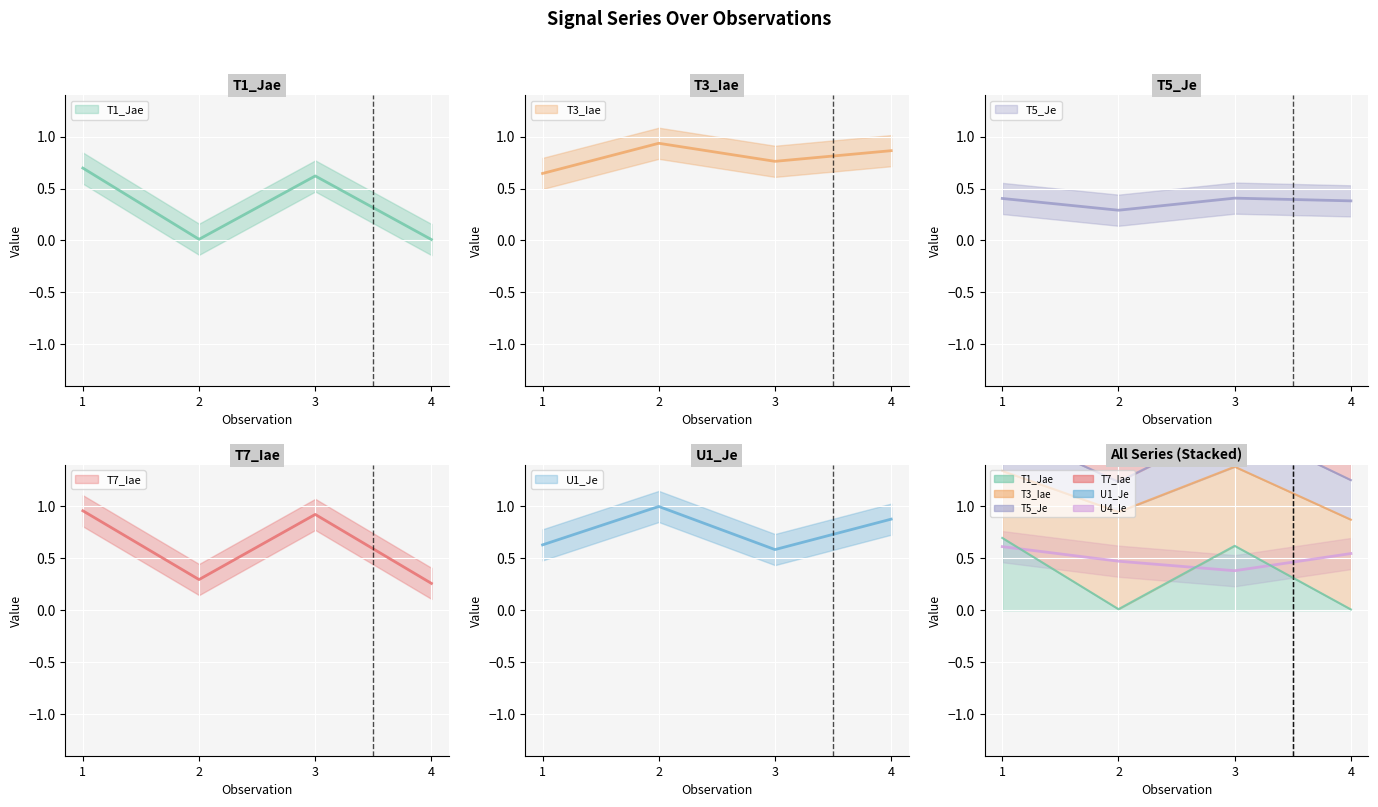

Reading right to left, what are all the values shown in this chart?

T1_Jae: 0.0	0.6	0.0	0.7
T3_Iae: 0.9	0.8	0.9	0.6
T5_Je: 0.4	0.4	0.3	0.4
T7_Iae: 0.3	0.9	0.3	1.0
U1_Je: 0.9	0.6	1.0	0.6
U4_Ie: 0.5	0.4	0.5	0.6